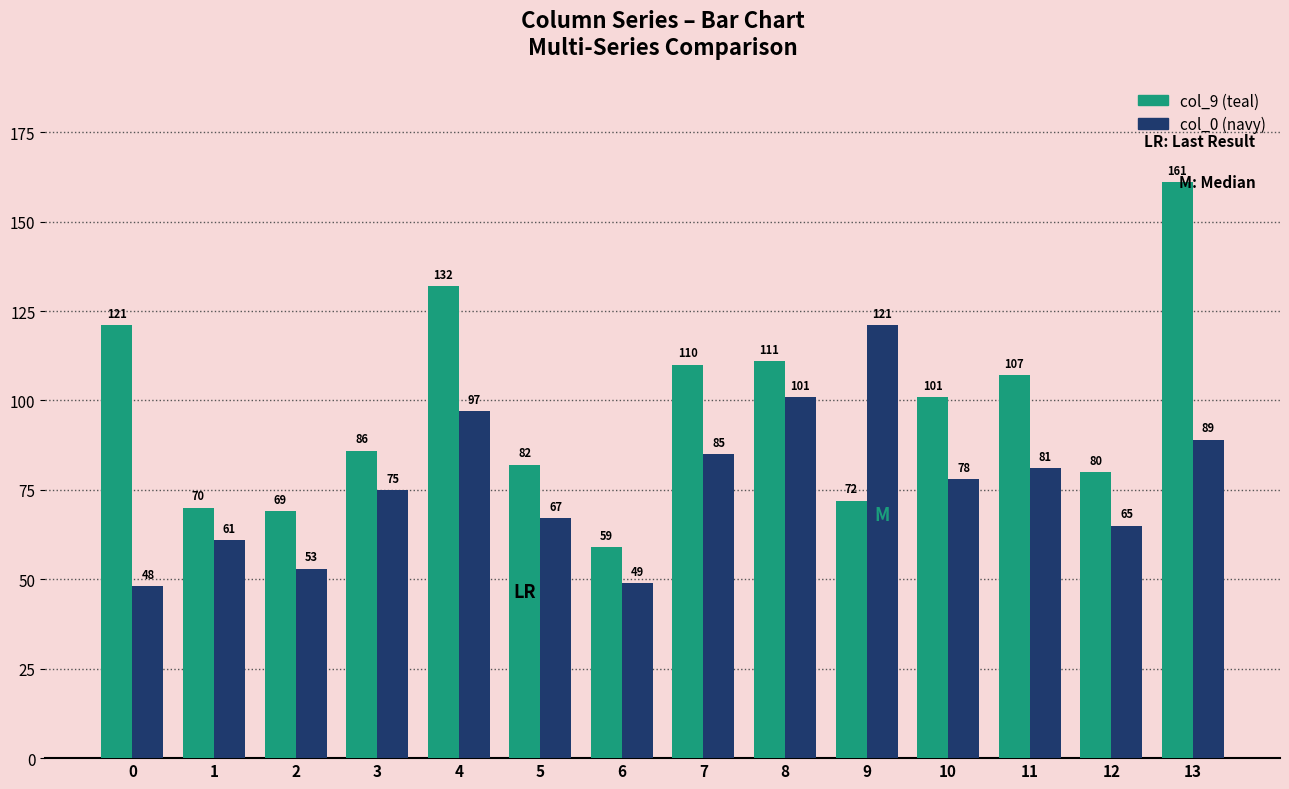

Which label corresponds to the largest value in the chart?

13